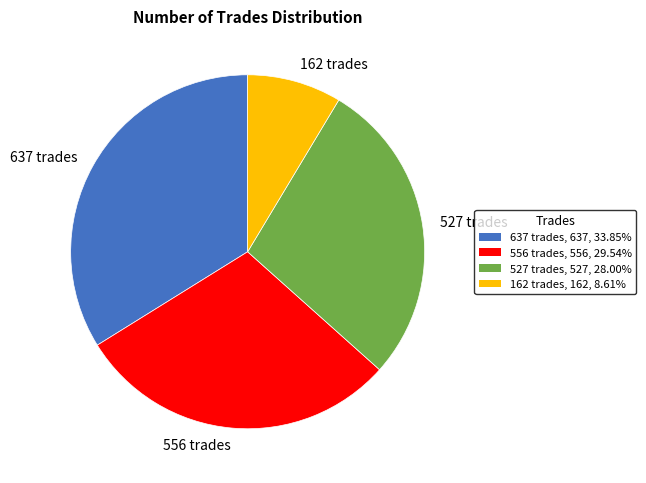

Is it true that 556 trades is 20% of the pie?

False